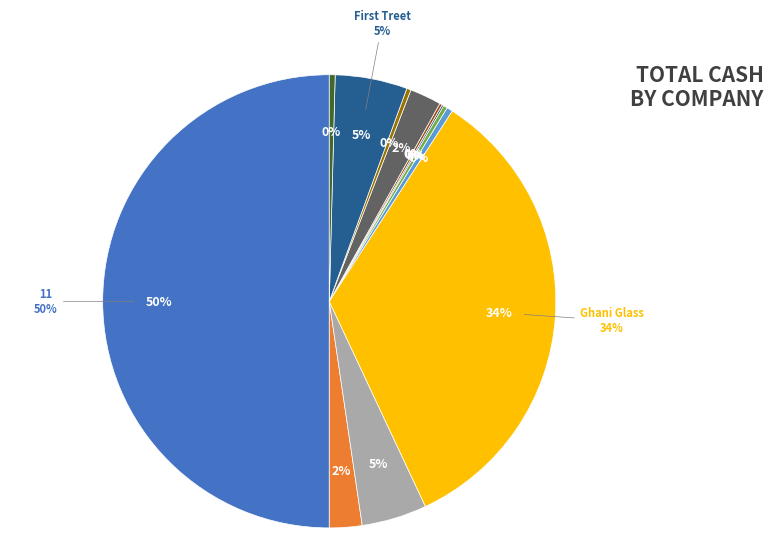

Is Cherat Packaging the majority of the pie?

No